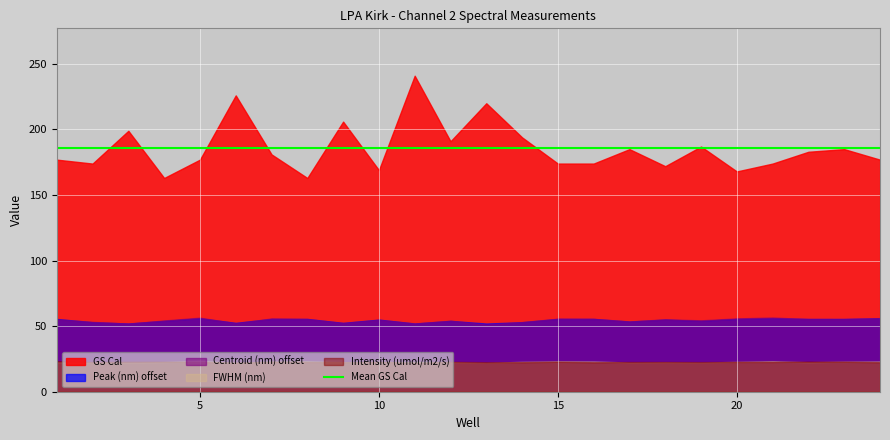

In Centroid (nm), how many points are lower than both neighbors (excluding endpoints)?

8